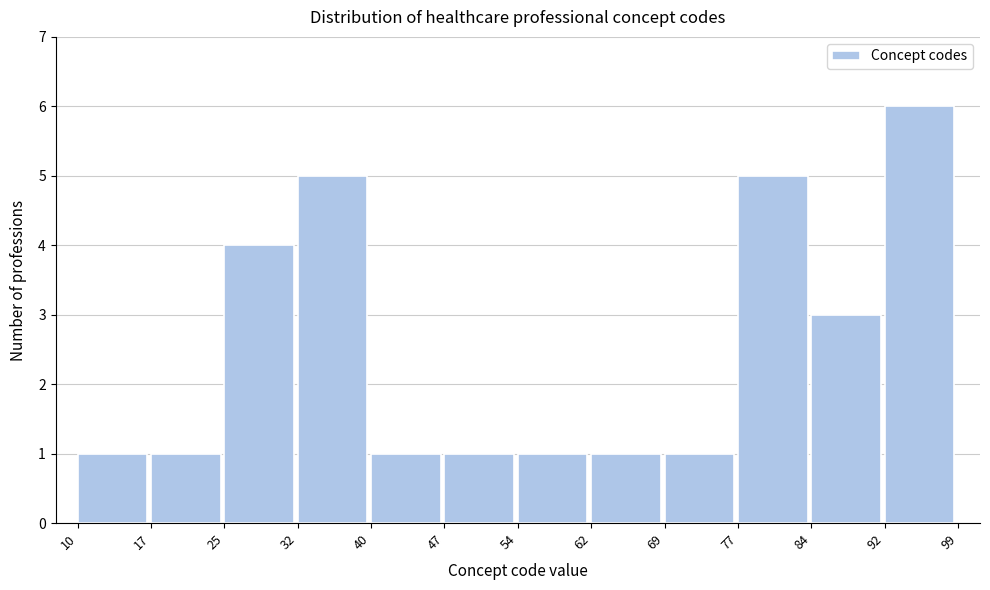

What is the height of the bar covering 32 to 40 on the x-axis? The values are not printed on the chart, so give them approximately, as read against the axis.

5